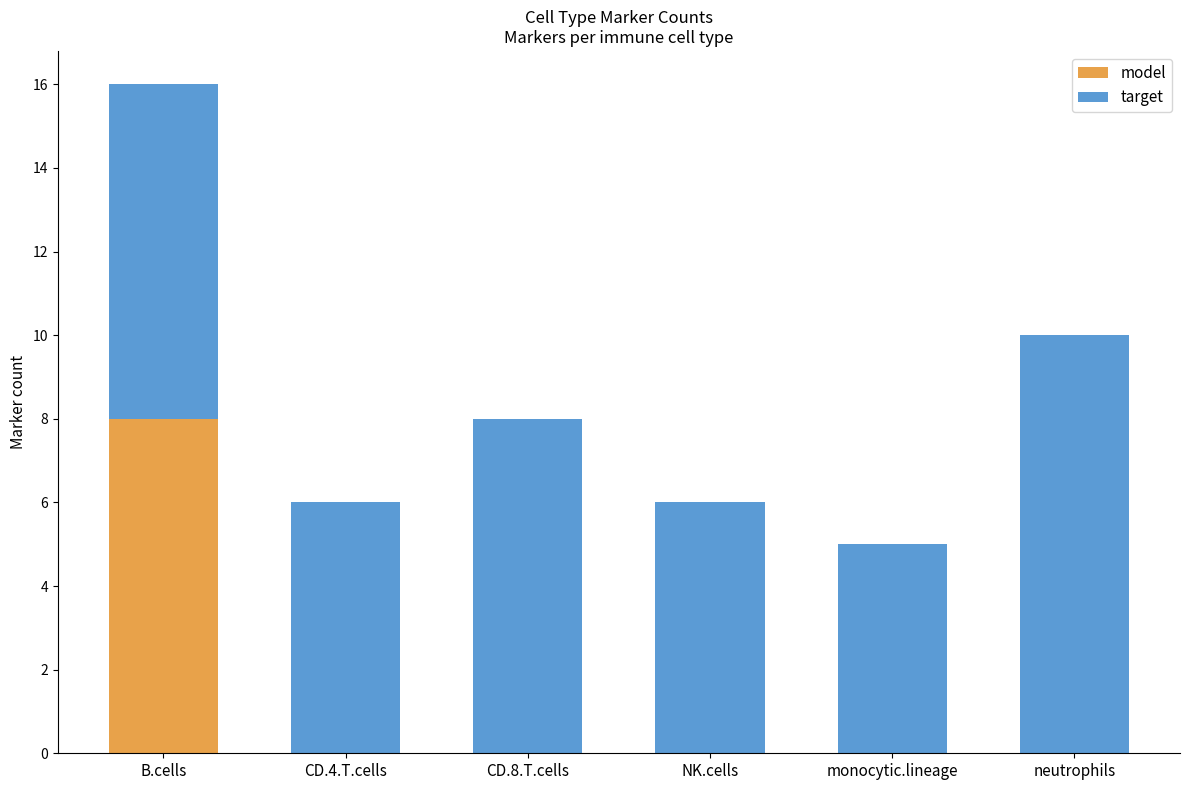

What is the sum of all model values?

8